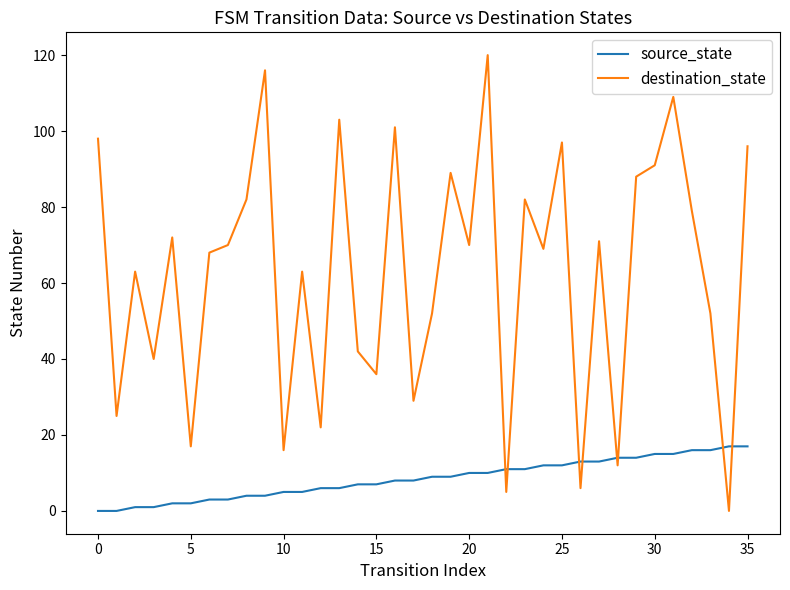

List the series in order of their peak value, highest first.

destination_state, source_state